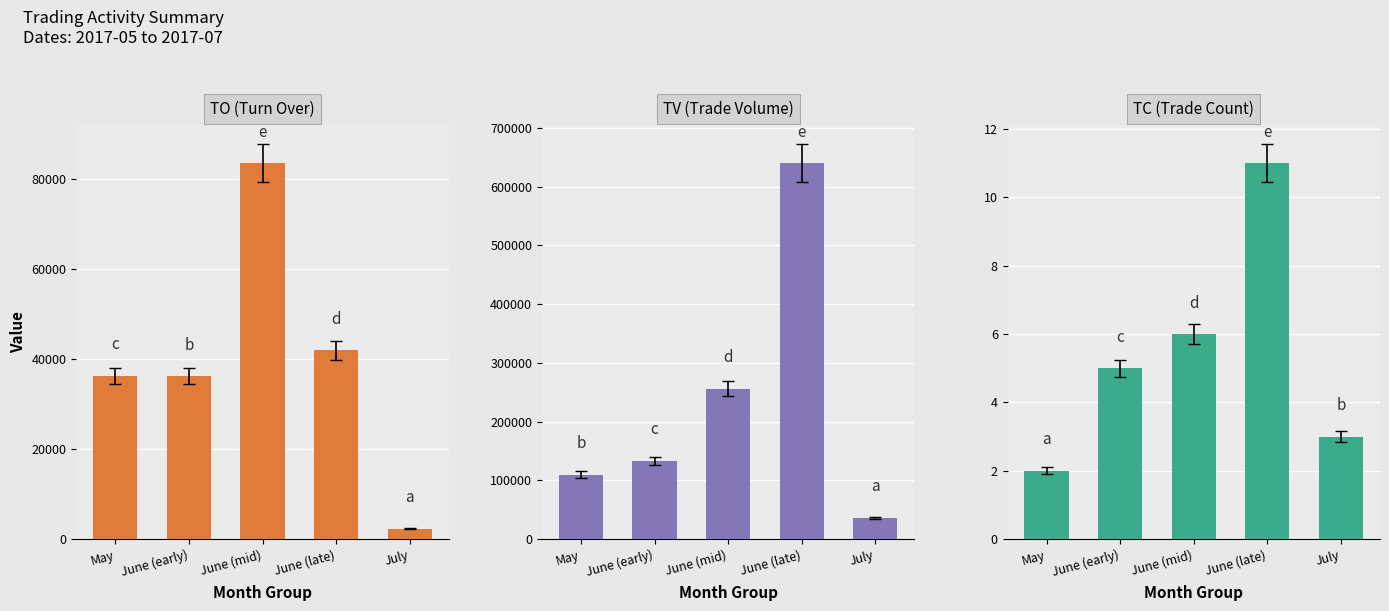

What is the difference between the second highest and second lowest values in the TC (Trade Count) series?

3